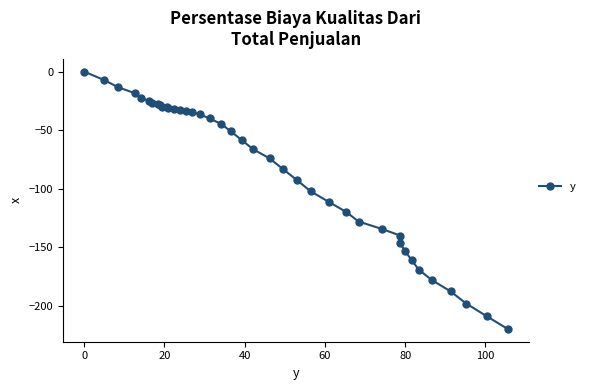

Reading right to left, extract all data points from this chart.

-219.4	-208.6	-197.8	-187.4	-177.9	-169.0	-160.7	-153.3	-146.6	-139.9	-134.2	-127.9	-119.7	-111.2	-102.2	-92.5	-83.0	-74.0	-66.2	-58.5	-51.1	-44.8	-40.0	-36.6	-34.4	-33.3	-32.5	-31.8	-31.1	-30.1	-29.8	-28.9	-27.7	-26.8	-25.0	-22.7	-18.5	-13.4	-7.1	0.0